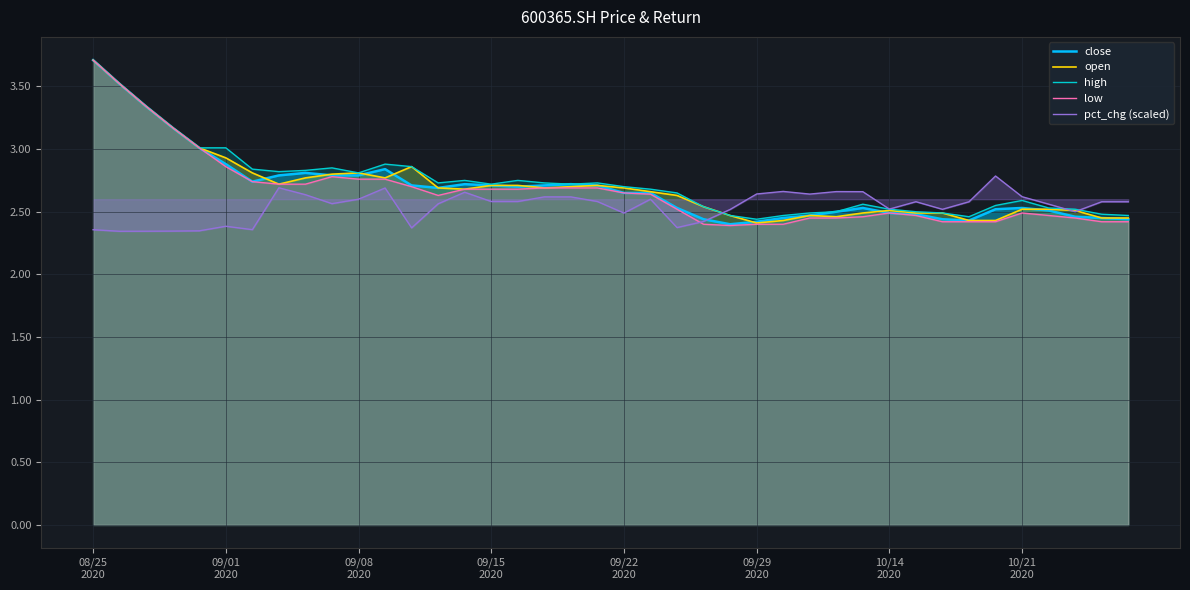

At which category is the sum across all series the highest?

08/25
2020